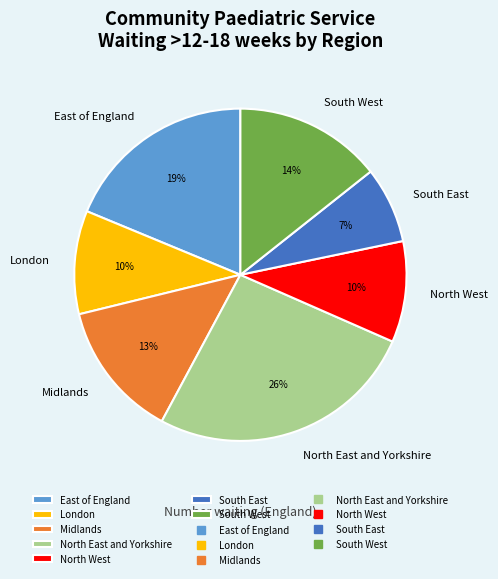

Which category has the biggest portion of the pie?

North East and Yorkshire